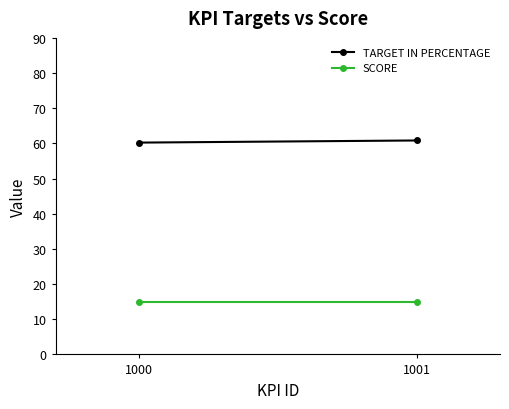

Is this an area chart (filled region under the line)?

No